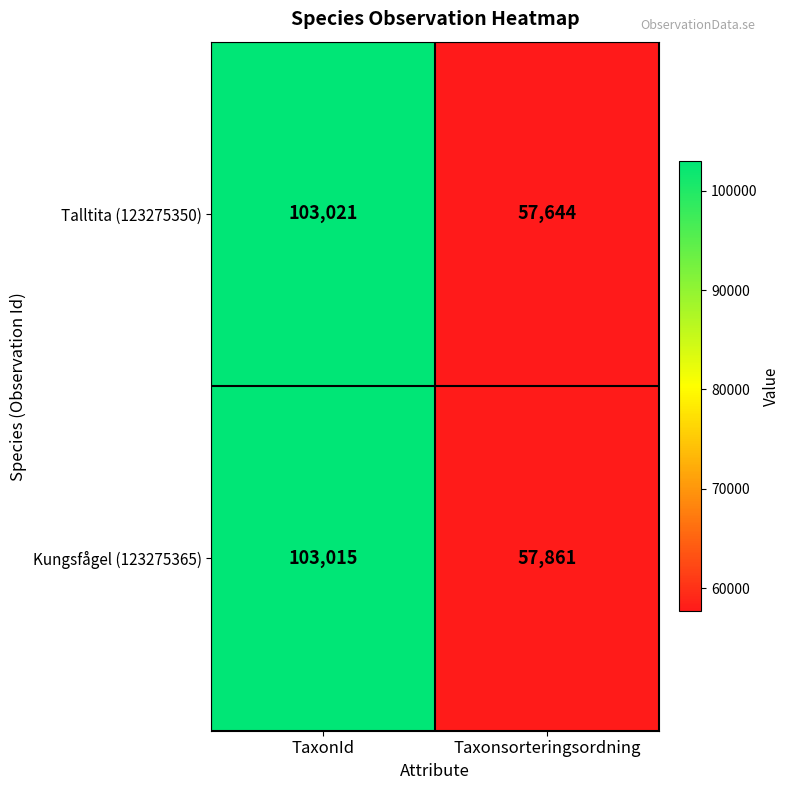

What is the minimum value shown in the chart?

57644